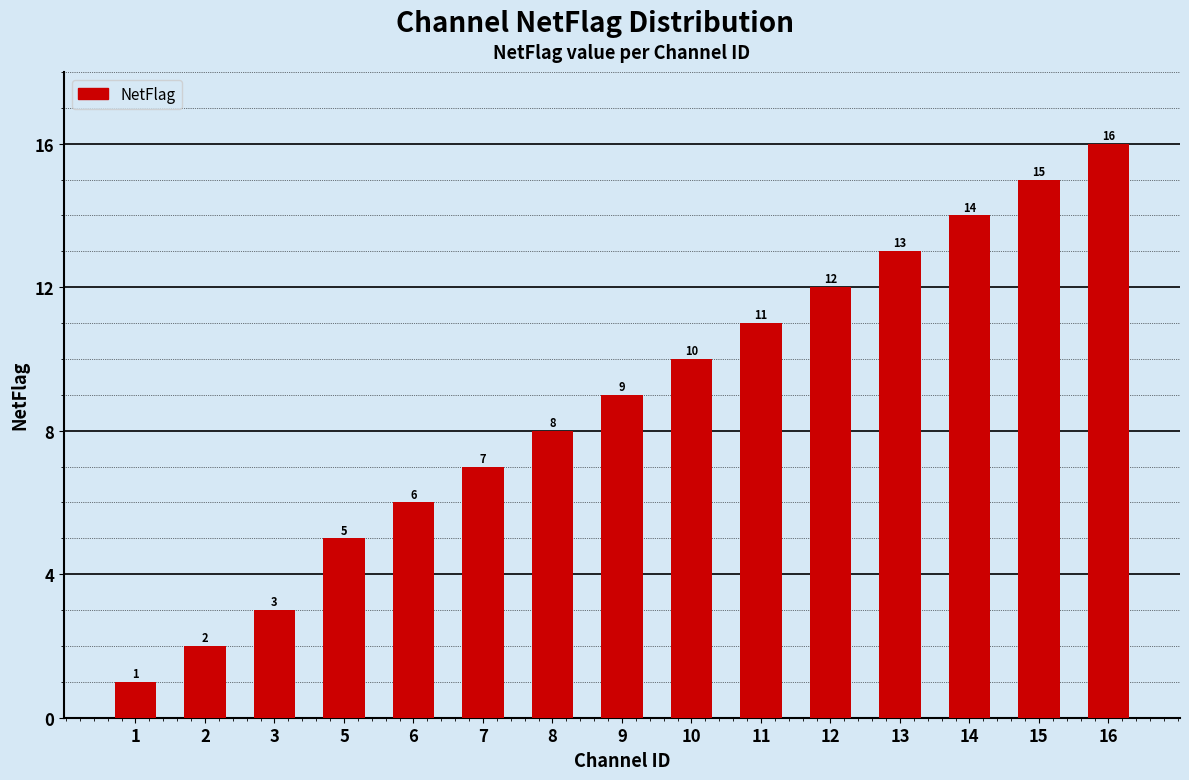

What is the difference between the values at 15 and 6?

9